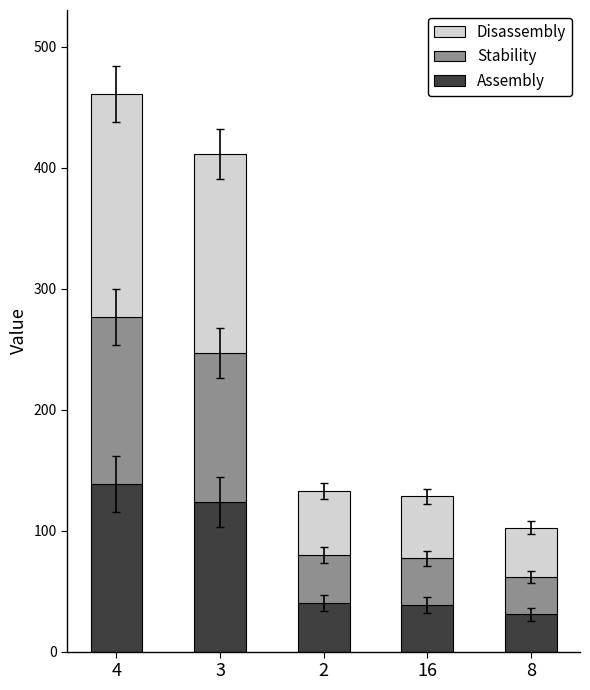

At which category is the sum across all series the highest?

4